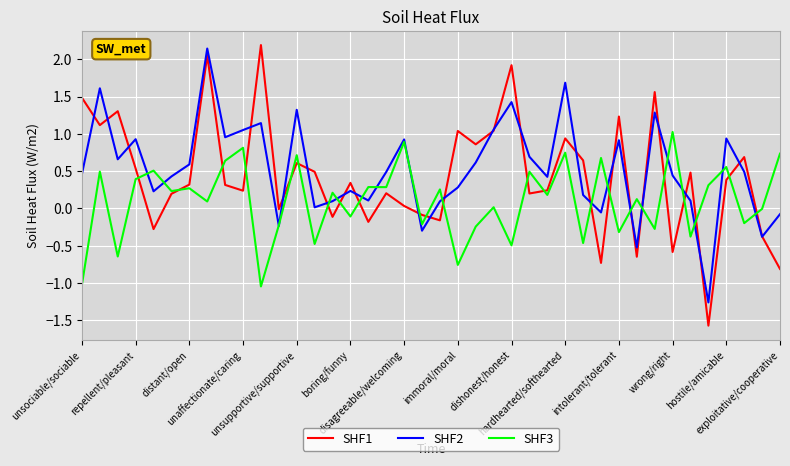

What is the lowest value of the SHF2 series?

-1.3